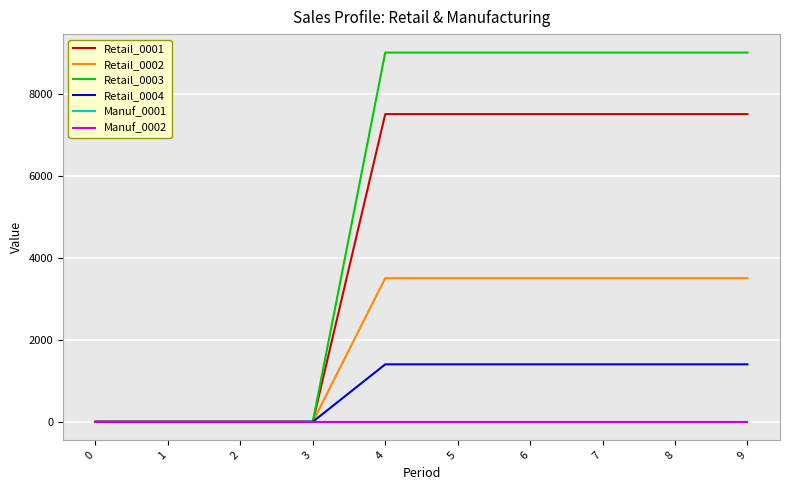

Read the Retail_0003 value at 7, to the nearest 10.

9000